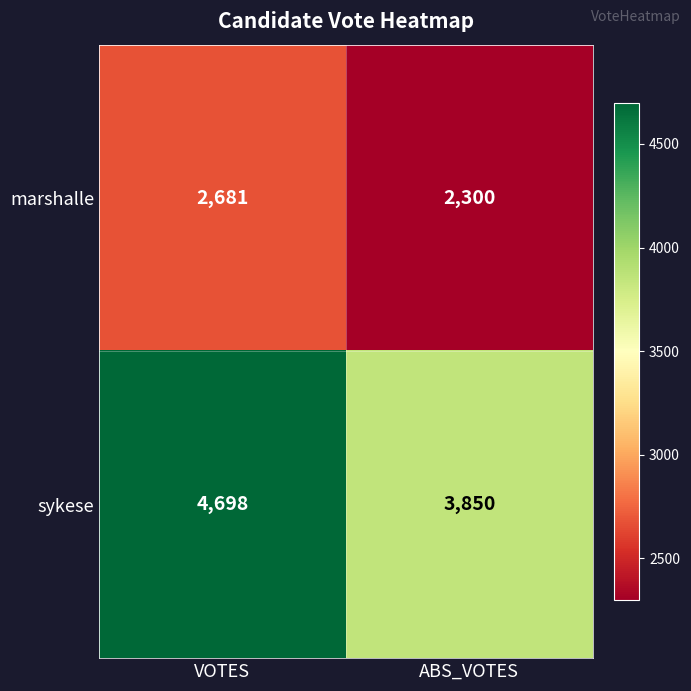

What is the difference between the maximum and minimum values in the sykese series?

848